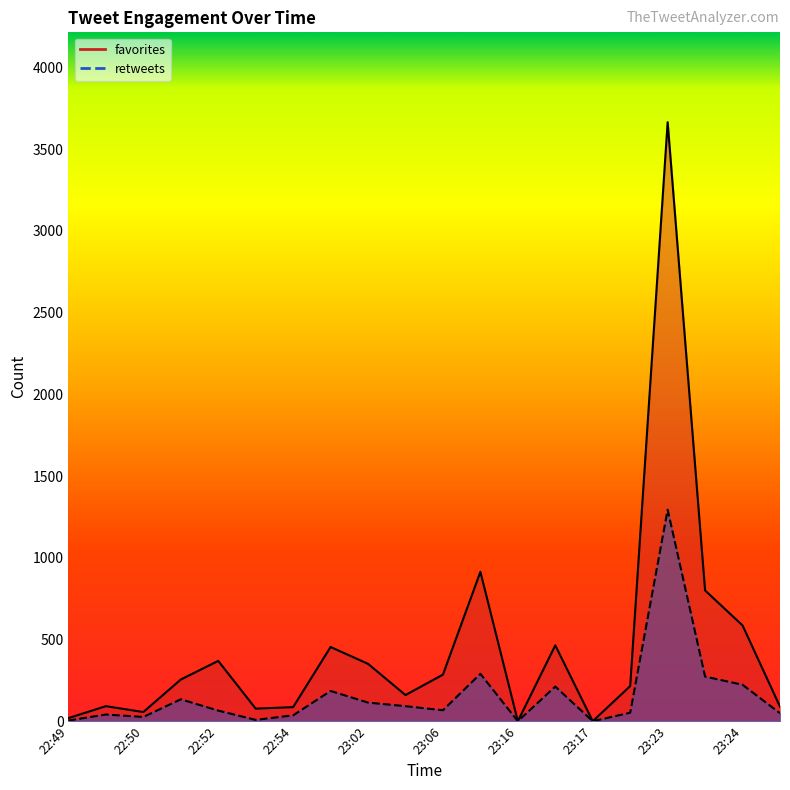

Between 23:12 and 22:50, which is larger?

23:12